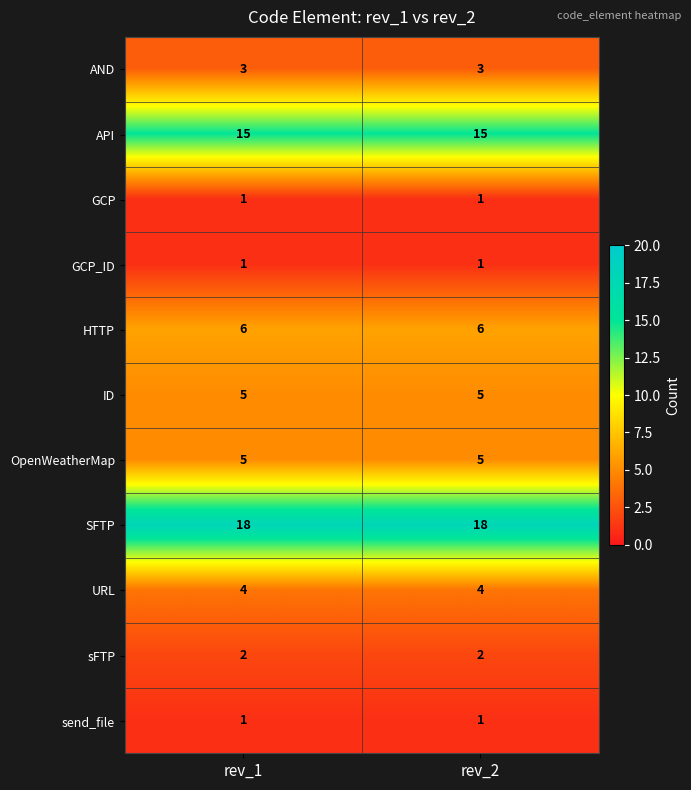

How many data points does each series have?

2